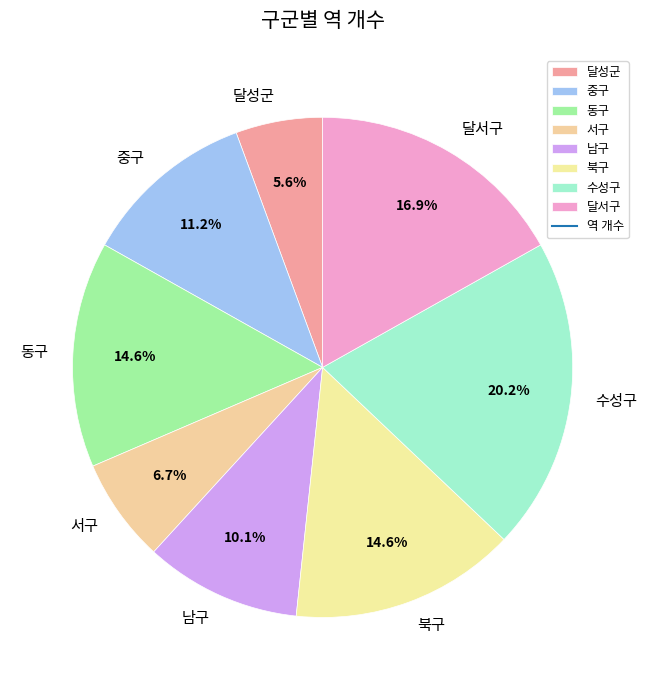

Does 북구 account for over 50% of the chart?

No